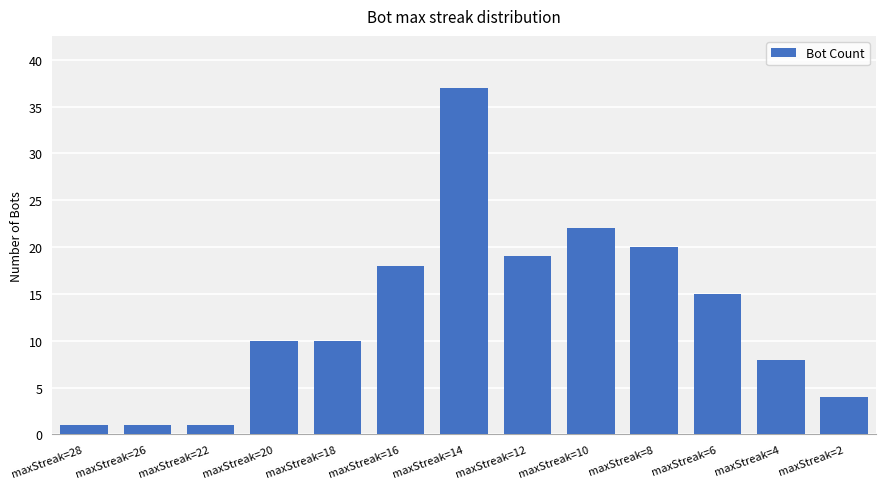

What is the change in value from maxStreak=18 to maxStreak=14?

+27